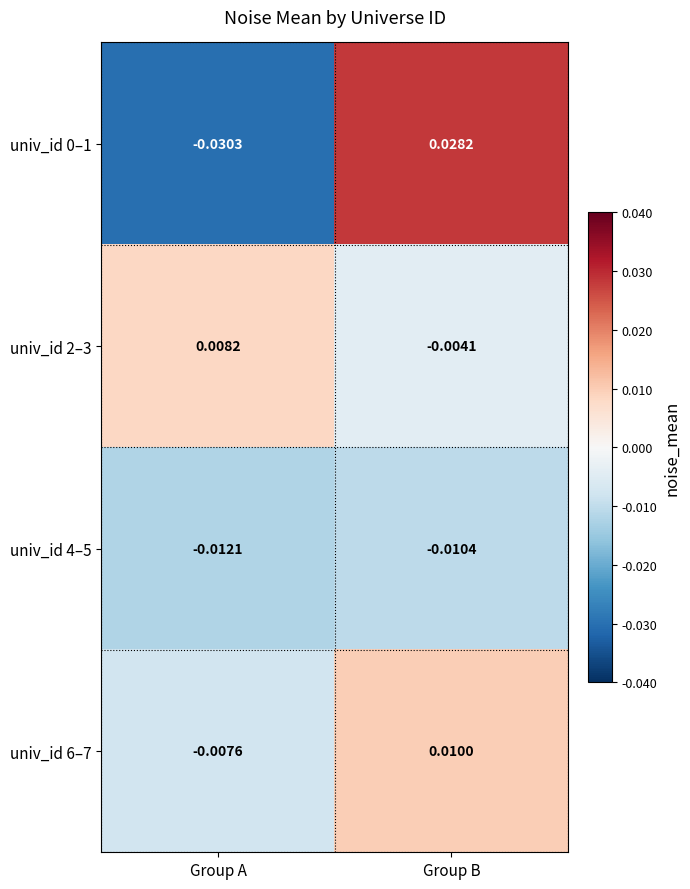

At which label does univ_id 0–1 reach its peak?

Group B